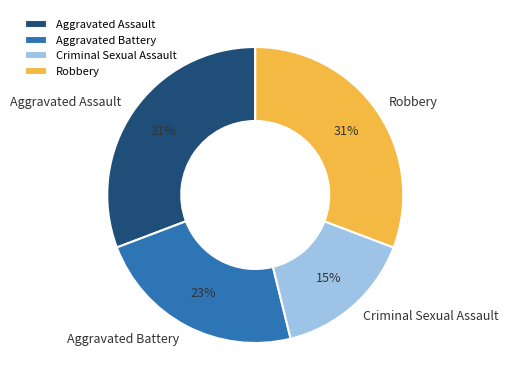

How many segments does this pie chart have?

4